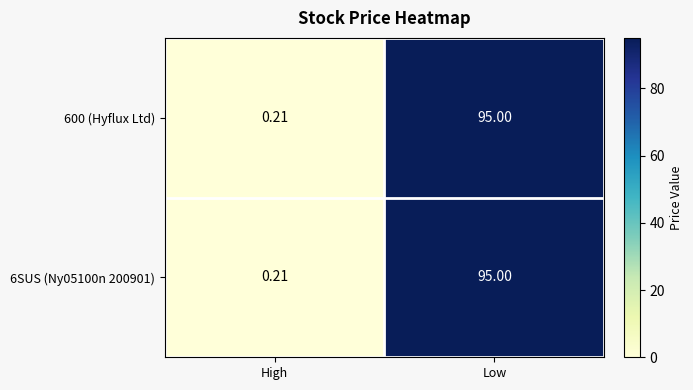

Which category has the highest value in the 6SUS (Ny05100n 200901) series?

Low